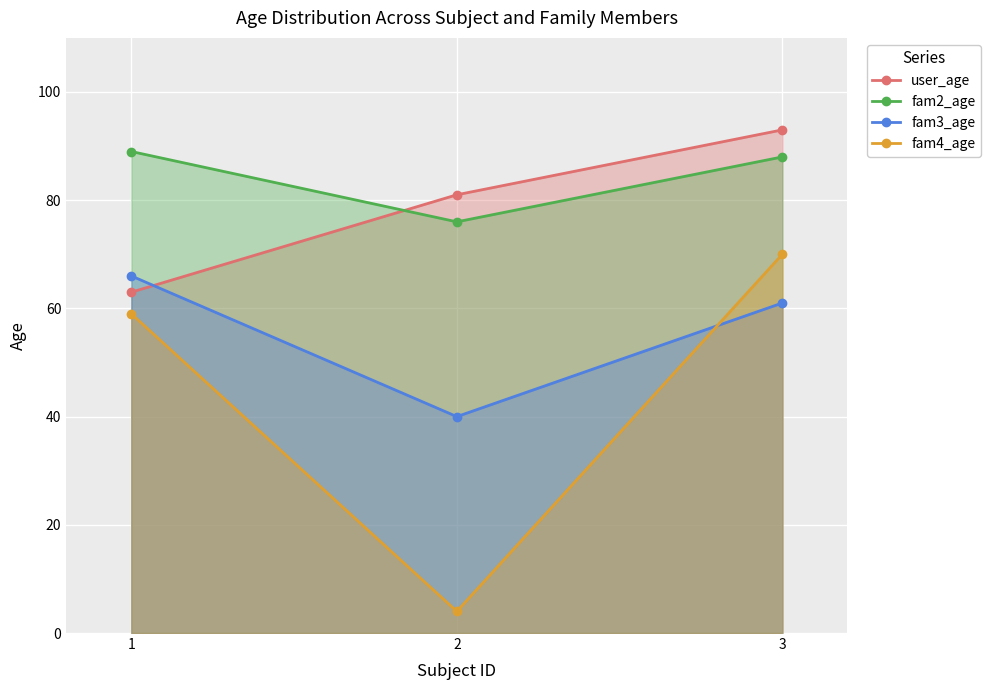

Count the number of data series in this chart.

4